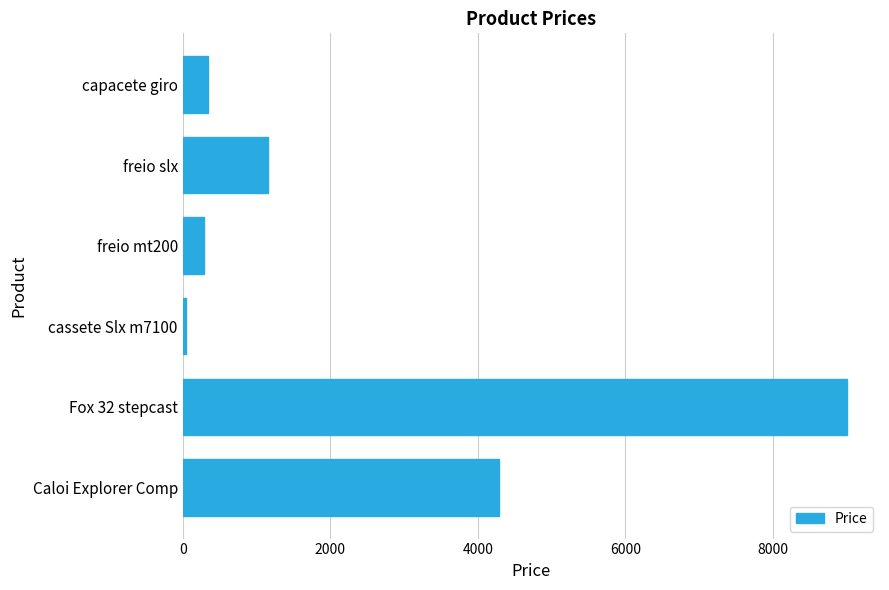

How many data points are less than 1159?

3